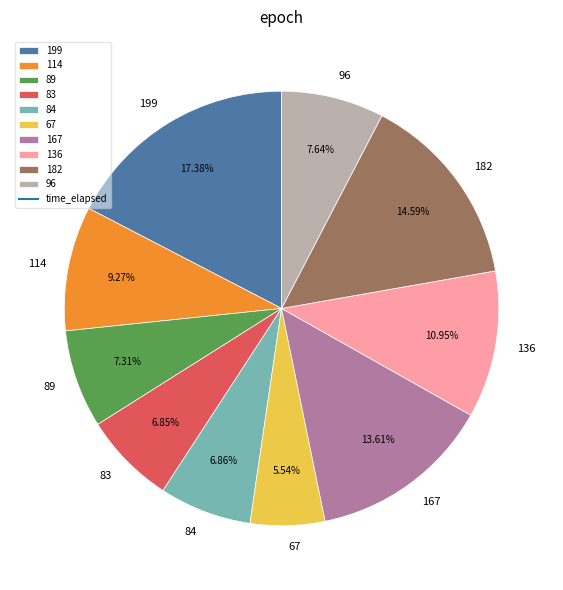

What is the smallest slice in the pie chart?

67